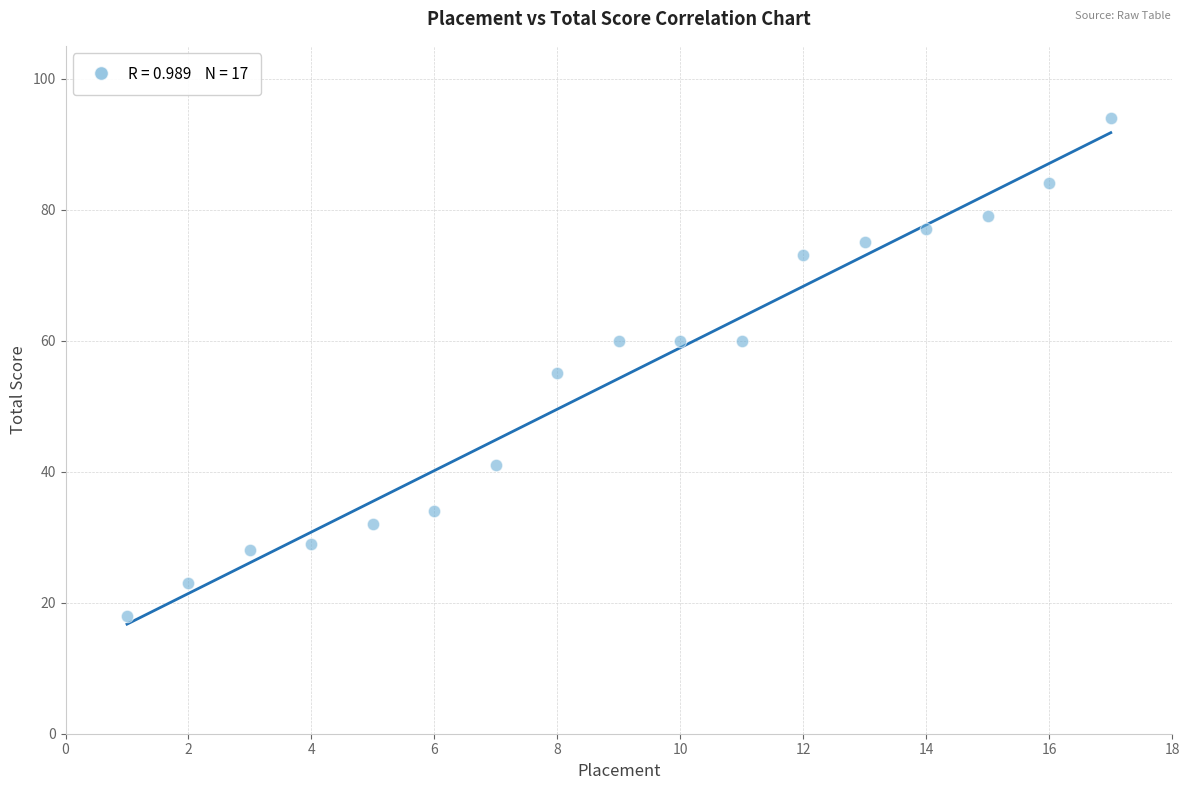

What is the range of X values (max minus min)?

16